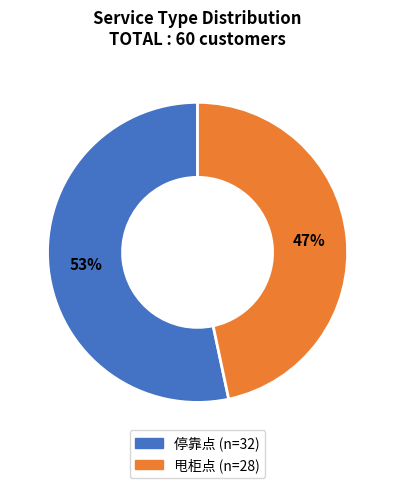

Is the sum of 停靠点 and 甩柜点 greater than half?

Yes